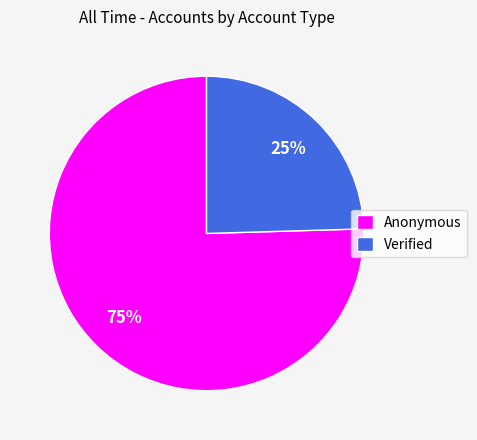

Is the sum of Verified and Anonymous greater than half?

Yes